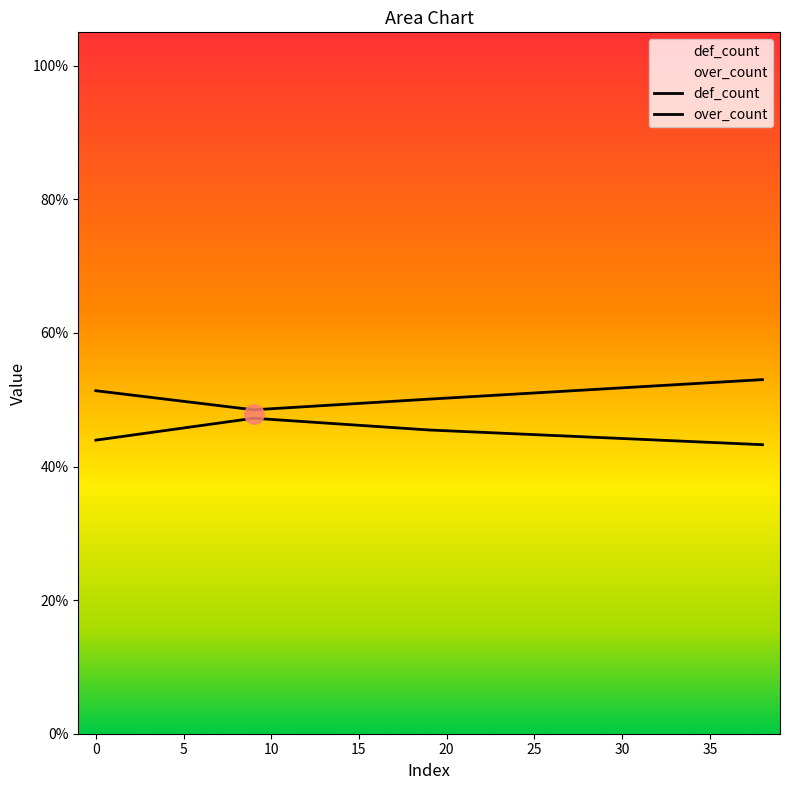

Rank the series by their maximum value, from lowest to highest.

over_count, def_count